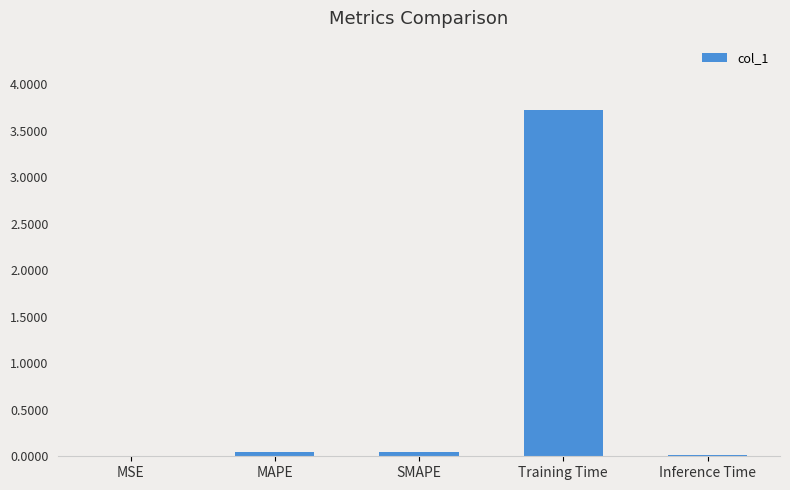

What is the sum of all values?

3.8